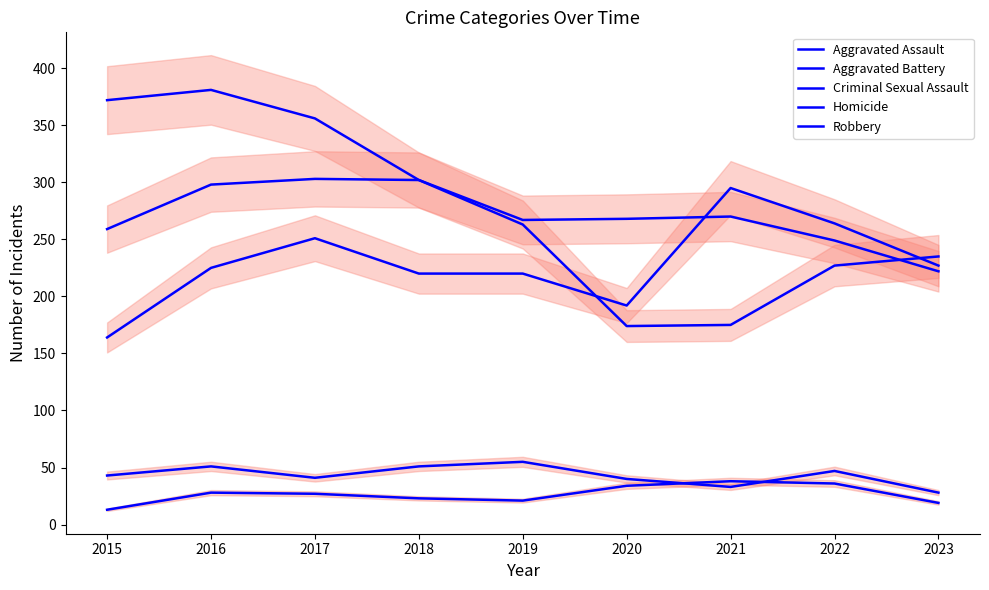

What is the value of the Criminal Sexual Assault point at the 5th from the left?

55